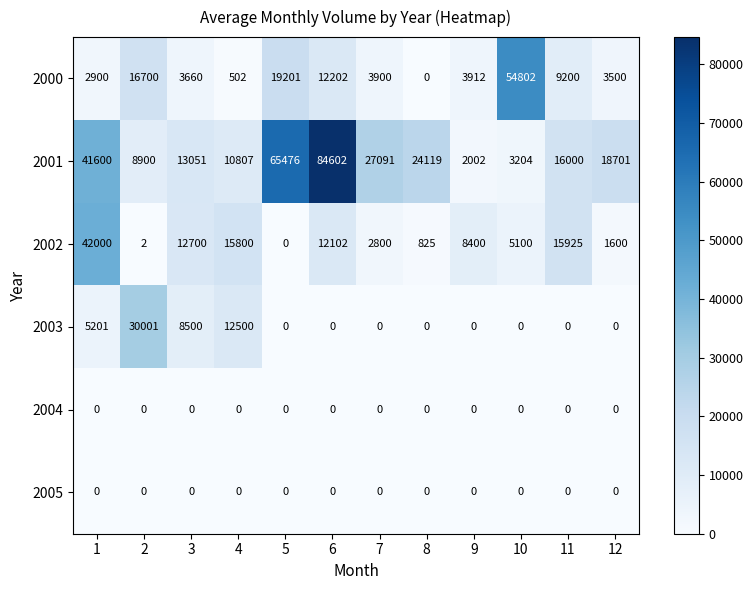

Which category has the lowest value in the 2000 series?

8